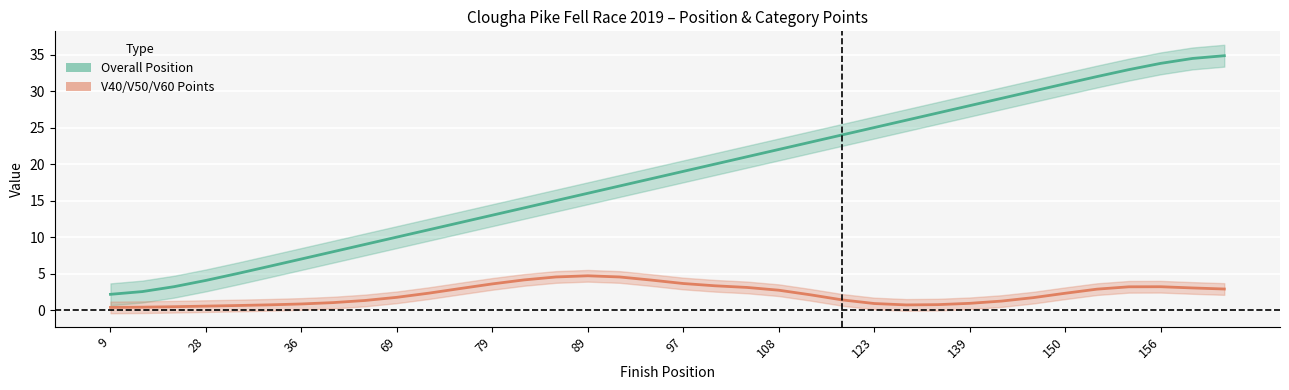

How many data points in V40/V50/V60 Points are above 2?

19